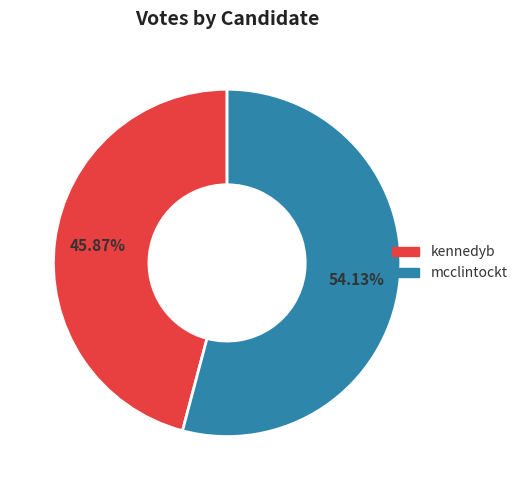

Count the number of slices in the pie.

2